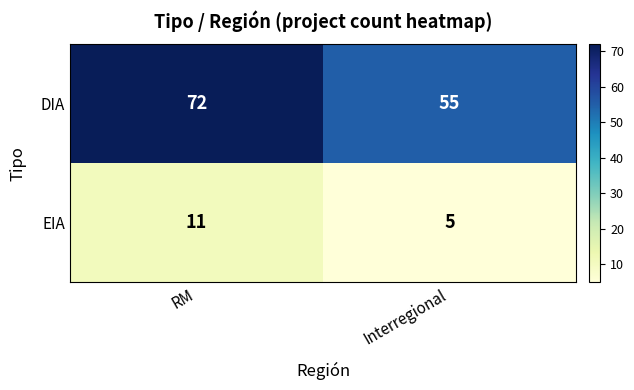

Which category has the lowest value across all series?

Interregional